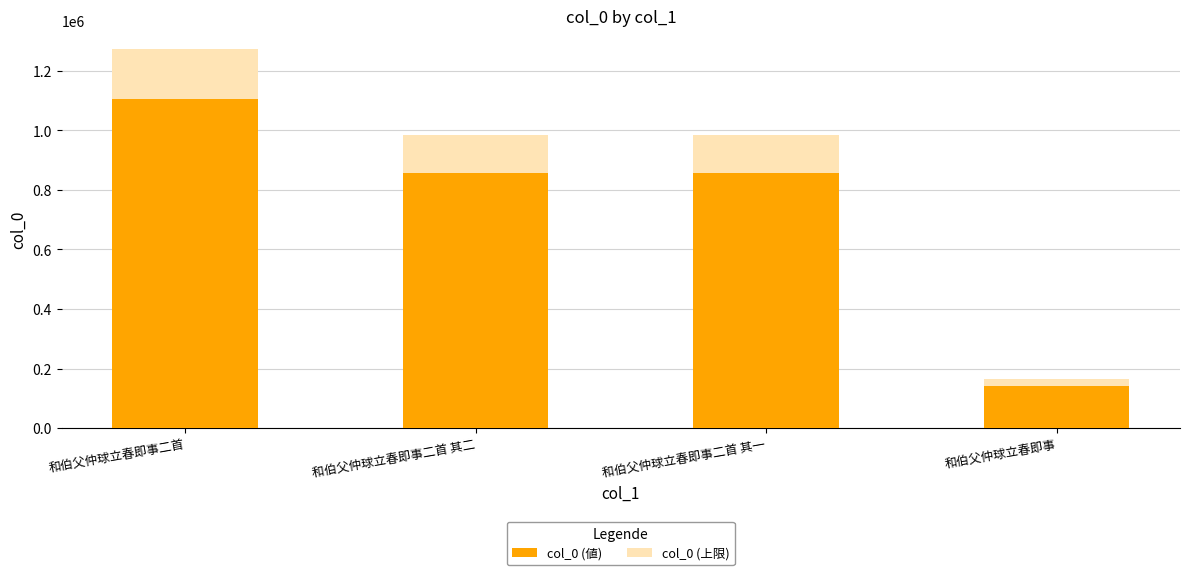

Rank the series by their average value, from lowest to highest.

col_0 (値), col_0 (上限)